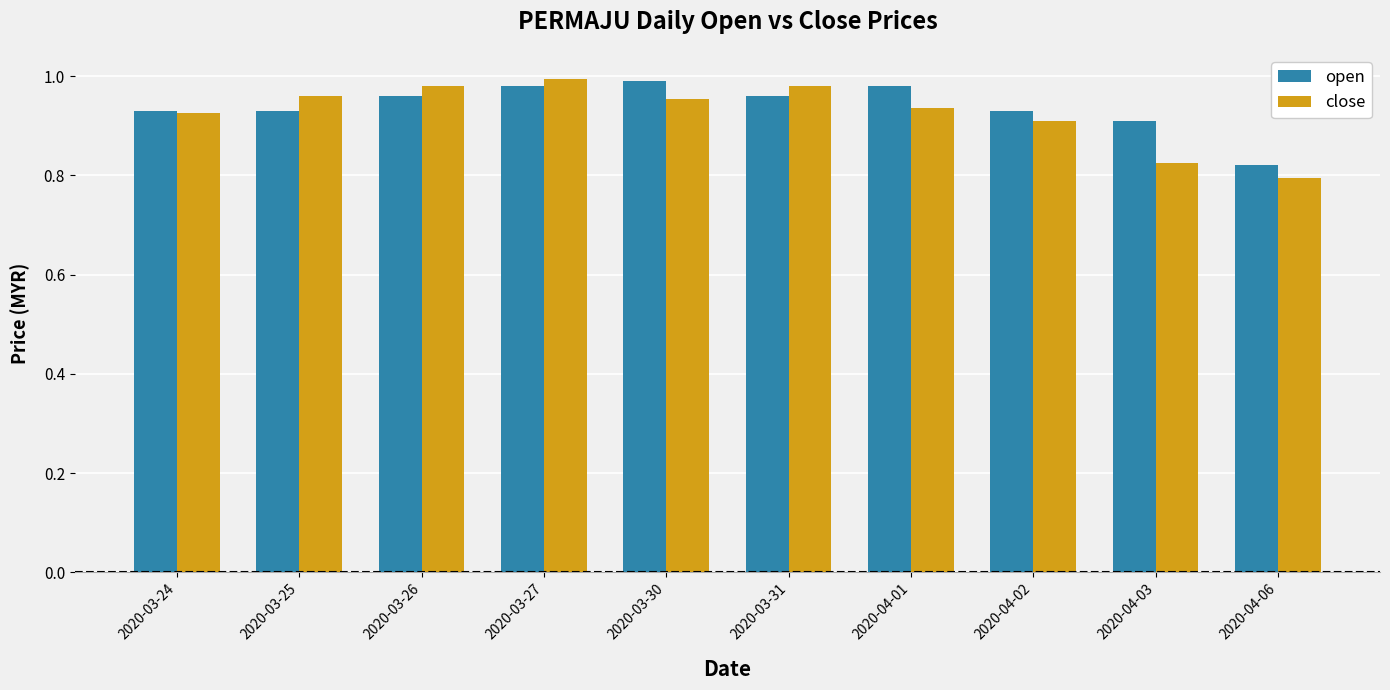

What is the label of the 5th bar from the left?

2020-03-30